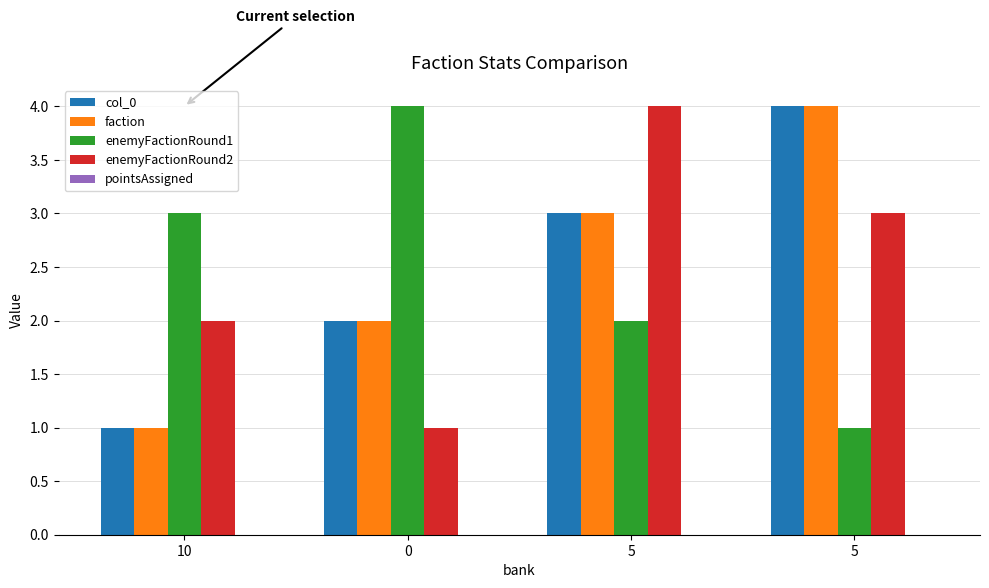

Does the chart contain any negative values?

No